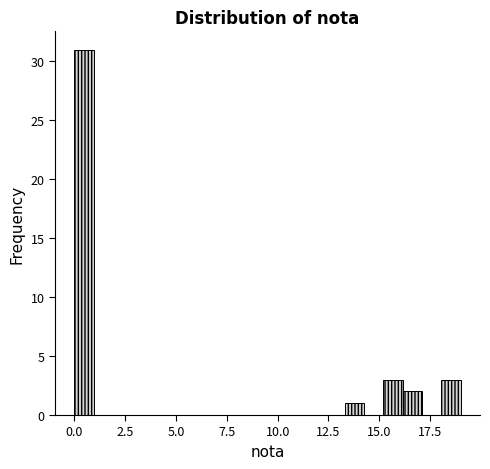

Around what value on the x-axis is the tallest bar? Give the approximate position of its centre, as read against the axis.

0.5